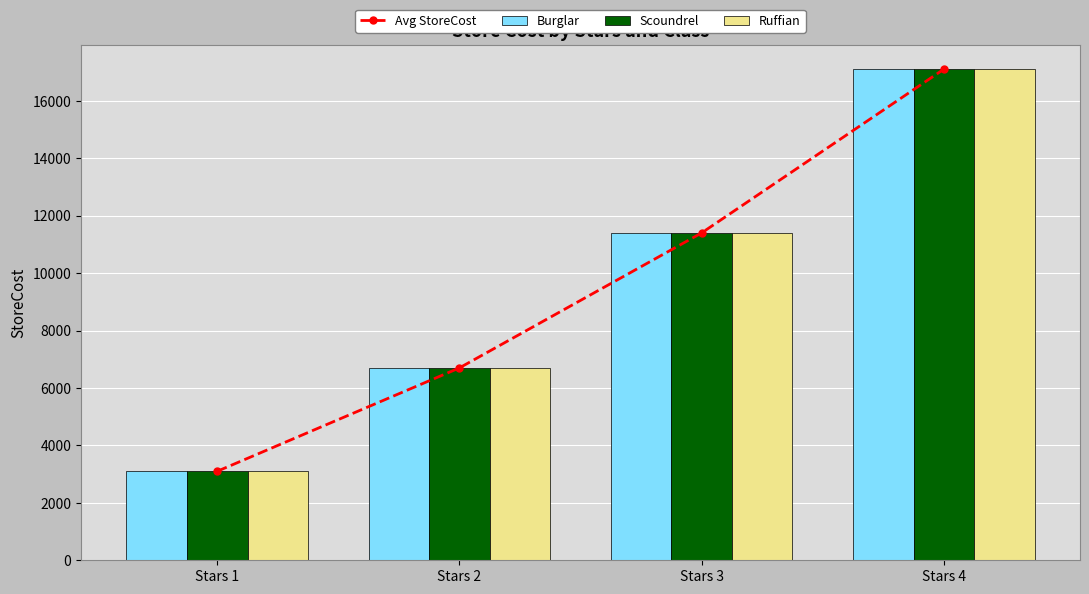

What is the average value of the Burglar series?

9575